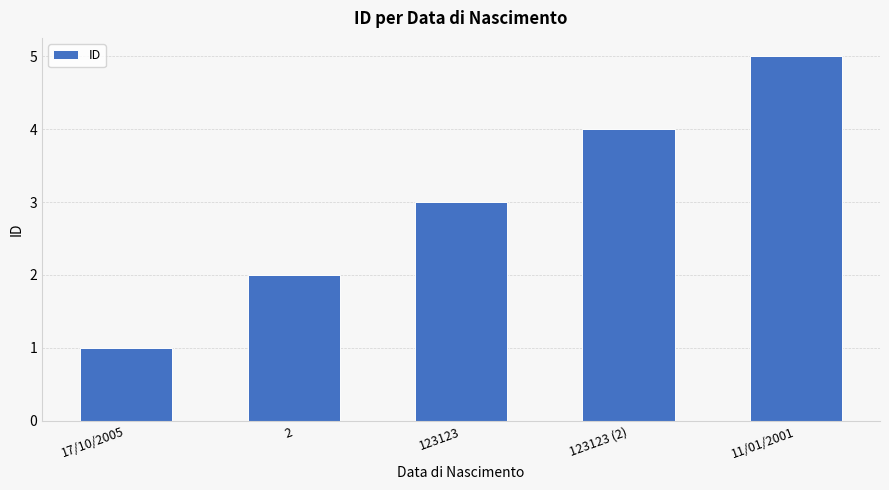

What is the change in value from 17/10/2005 to 2?

+1